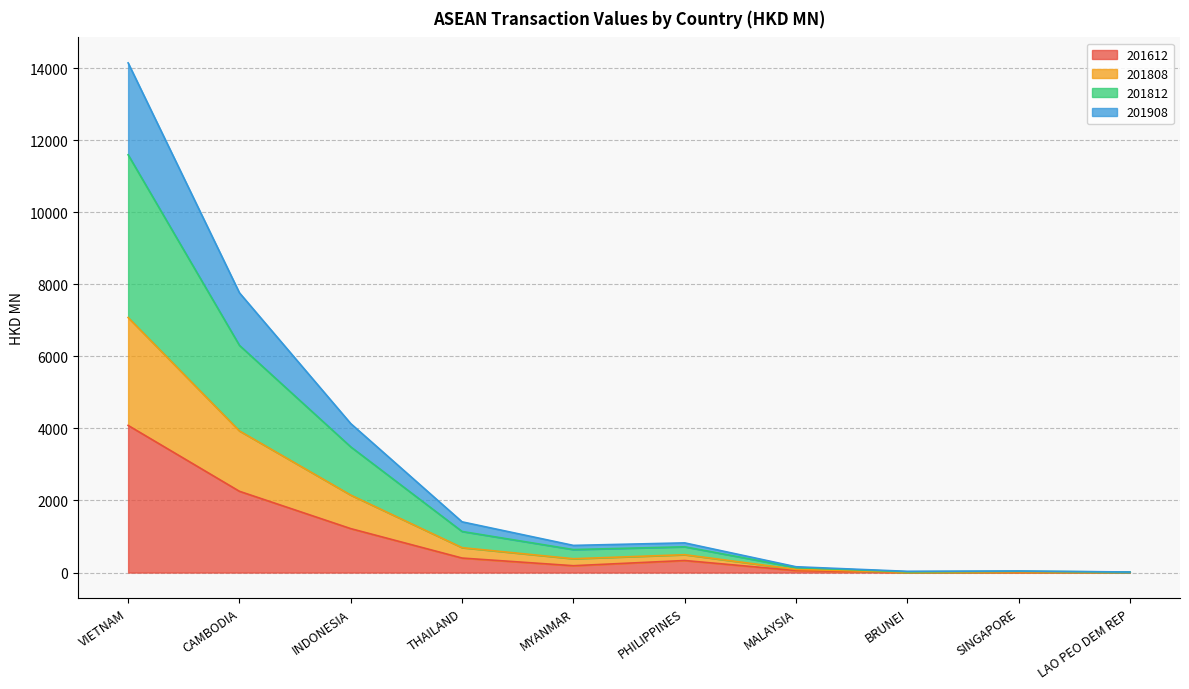

True or false: 201908 and 201612 cross at least once.

False